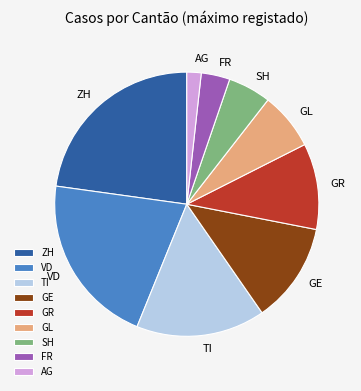

Rank the categories by value from lowest to highest.

AG, FR, SH, GL, GR, GE, TI, VD, ZH